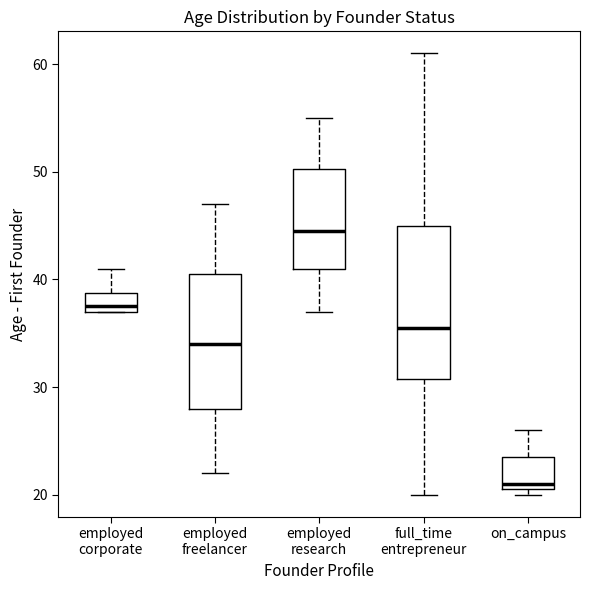

Which box has the highest median line?

employed research